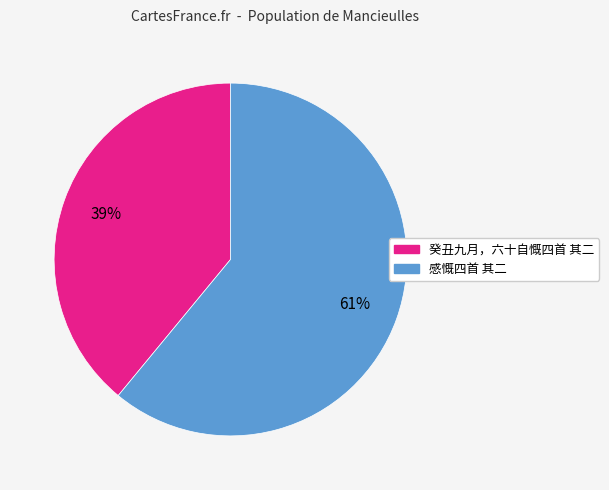

Which slice represents more than half of the pie?

感慨四首 其二